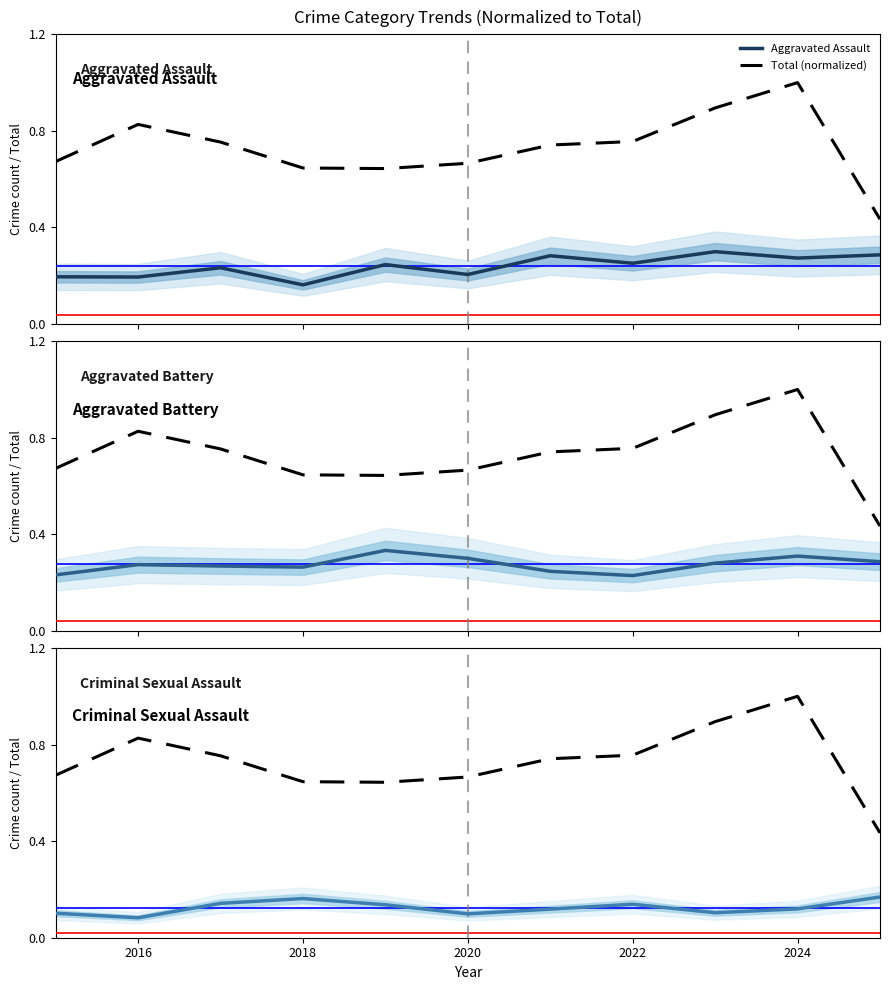

What is the difference between the maximum and second lowest values in the Aggravated Battery series?

0.1